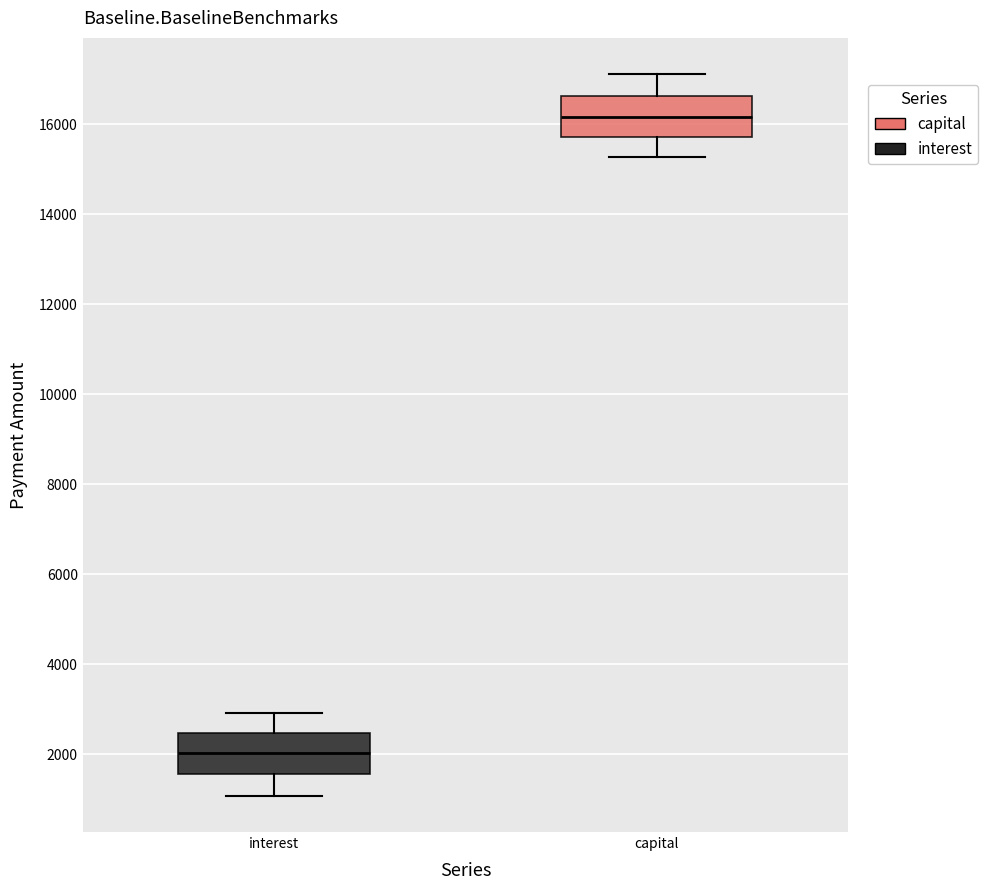

Where does the median line of the box for interest sit on the y-axis? The values are not printed on the chart, so give them approximately, as read against the axis.

2000